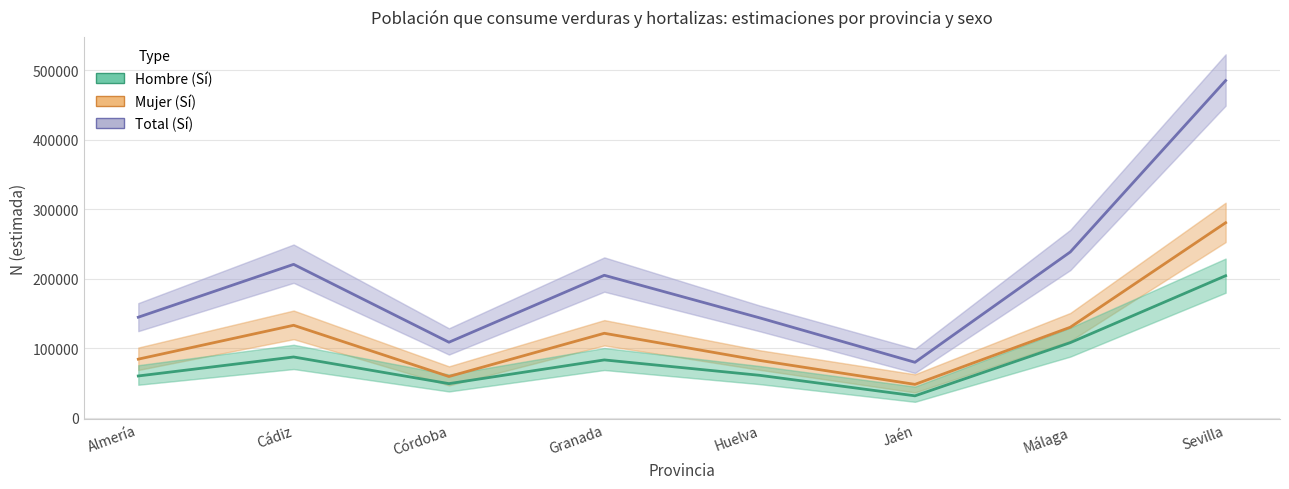

How many lines are shown in the chart?

3